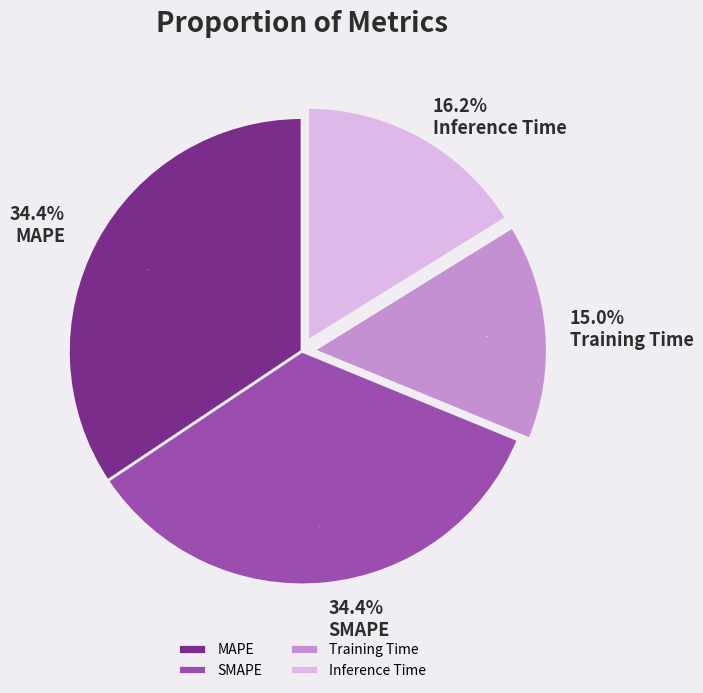

To the nearest percent, what is the combined percentage of Training Time and MAPE?

49%